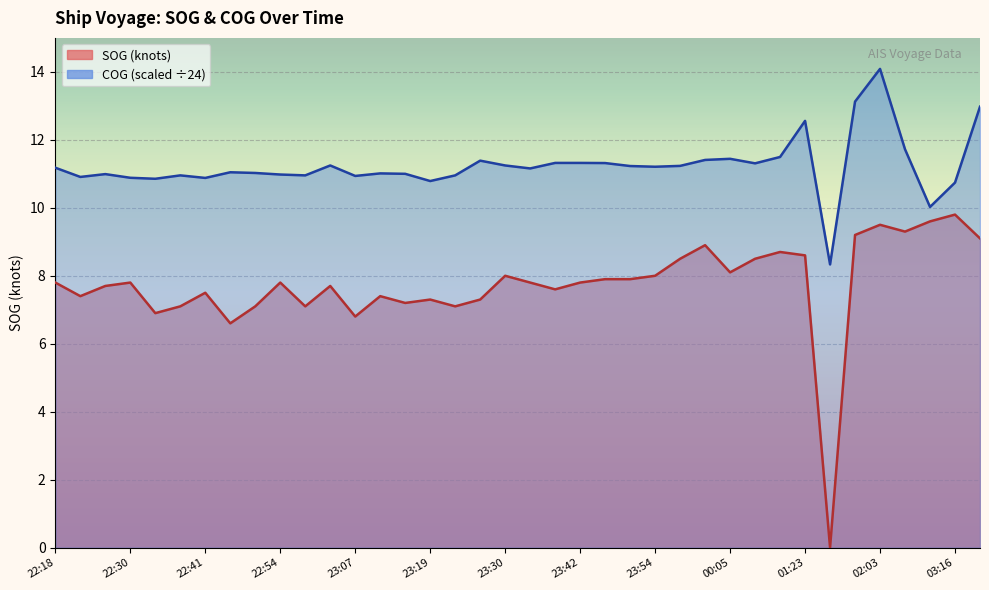

Reading left to right, extract all data points from this chart.

SOG: 22:18=7.8	22:22=7.4	22:26=7.7	22:30=7.8	22:33=6.9	22:38=7.1	22:41=7.5	22:46=6.6	22:50=7.1	22:54=7.8	22:59=7.1	23:03=7.7	23:07=6.8	23:11=7.4	23:15=7.2	23:19=7.3	23:23=7.1	23:27=7.3	23:30=8.0	23:35=7.8	23:38=7.6	23:42=7.8	23:46=7.9	23:50=7.9	23:54=8.0	00:00=8.5	00:04=8.9	00:05=8.1	00:08=8.5	00:36=8.7	01:23=8.6	01:36=0.0	01:51=9.2	02:03=9.5	02:39=9.3	03:02=9.6	03:16=9.8	03:52=9.1
COG: 22:18=11.2	22:22=10.9	22:26=11.0	22:30=10.9	22:33=10.9	22:38=11.0	22:41=10.9	22:46=11.0	22:50=11.0	22:54=11.0	22:59=11.0	23:03=11.2	23:07=10.9	23:11=11.0	23:15=11.0	23:19=10.8	23:23=11.0	23:27=11.4	23:30=11.2	23:35=11.2	23:38=11.3	23:42=11.3	23:46=11.3	23:50=11.2	23:54=11.2	00:00=11.2	00:04=11.4	00:05=11.4	00:08=11.3	00:36=11.5	01:23=12.6	01:36=8.3	01:51=13.1	02:03=14.1	02:39=11.7	03:02=10.0	03:16=10.7	03:52=13.0